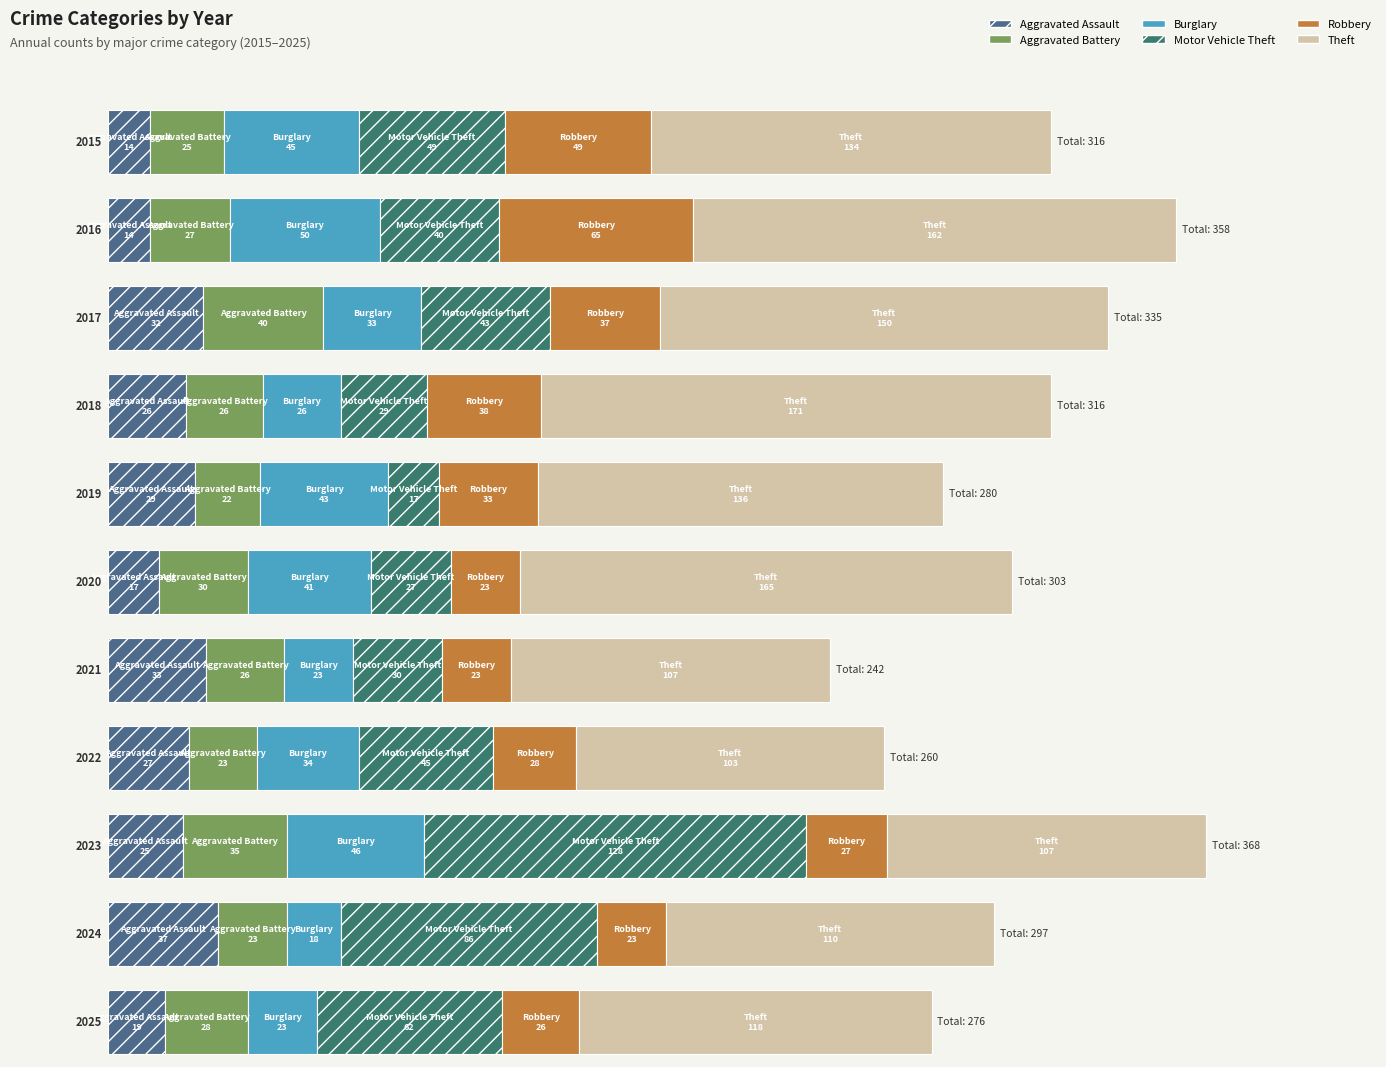

Which series has the widest spread of values?

Motor Vehicle Theft